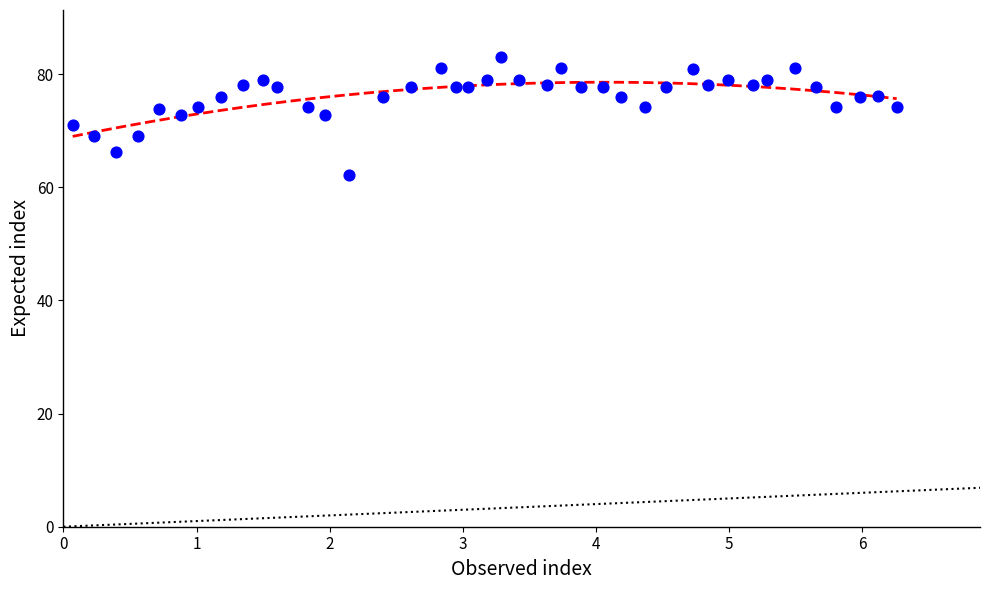

What is the range of Y values (max minus min)?

20.9